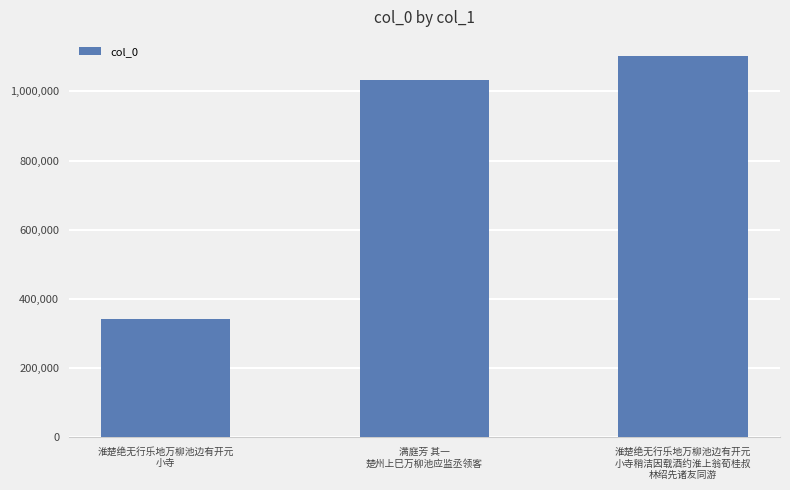

Reading left to right, transcribe all the data shown in this chart.

340452	1034090	1102757